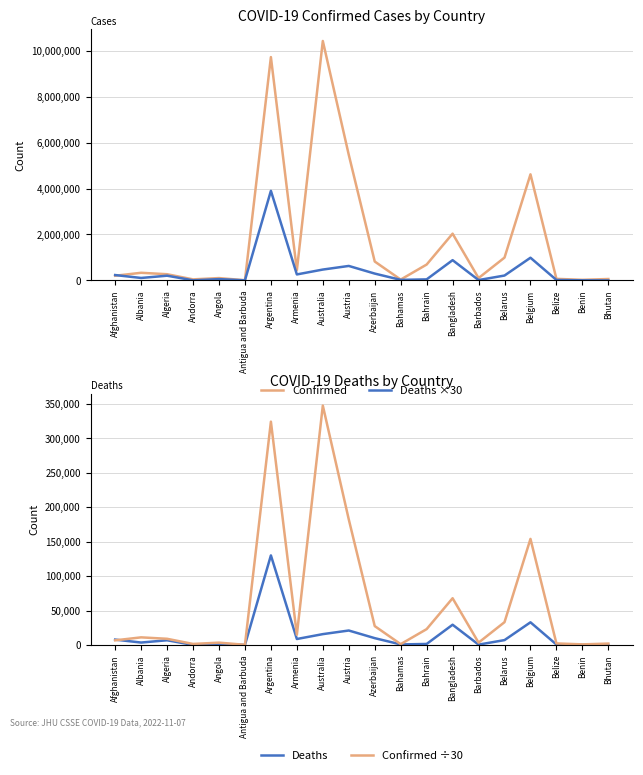

At which category is the sum across all series the highest?

Argentina